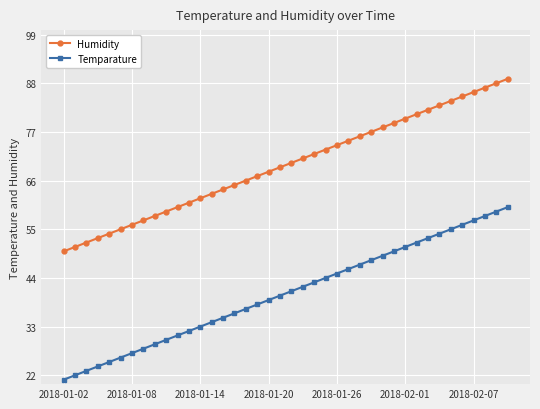

True or false: Humidity and Temparature intersect in this chart.

False